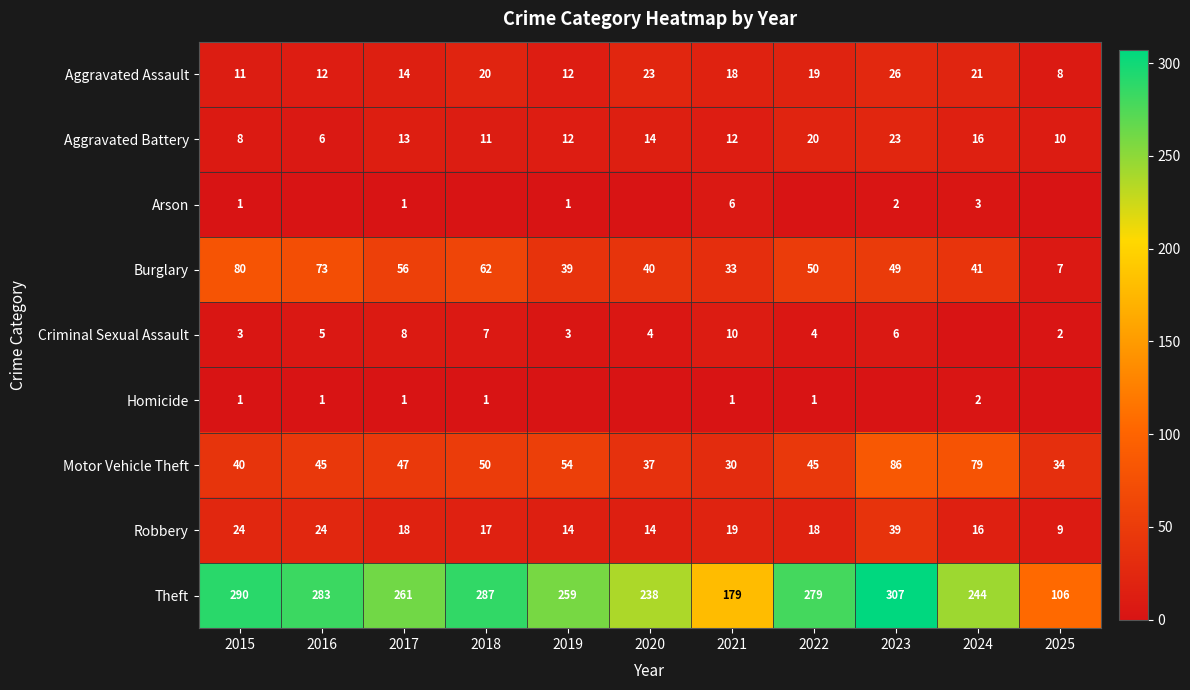

What is the difference between the highest and lowest values at 2017?

260